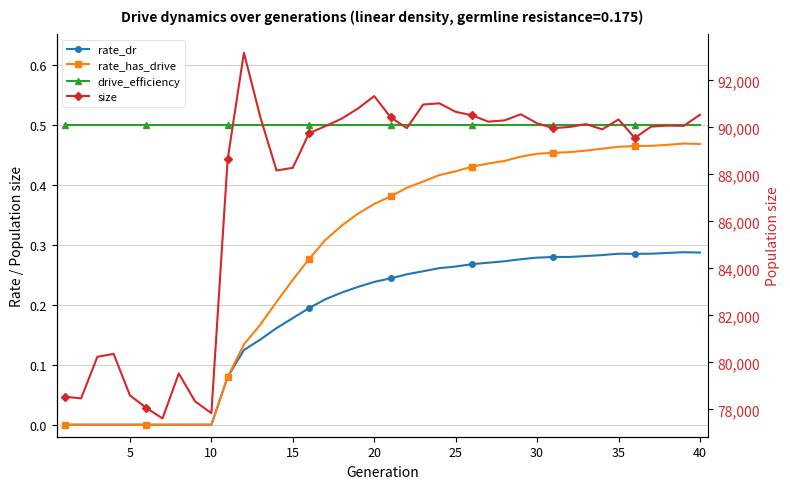

Is it true that rate_dr equals 0.2 at 20?

False